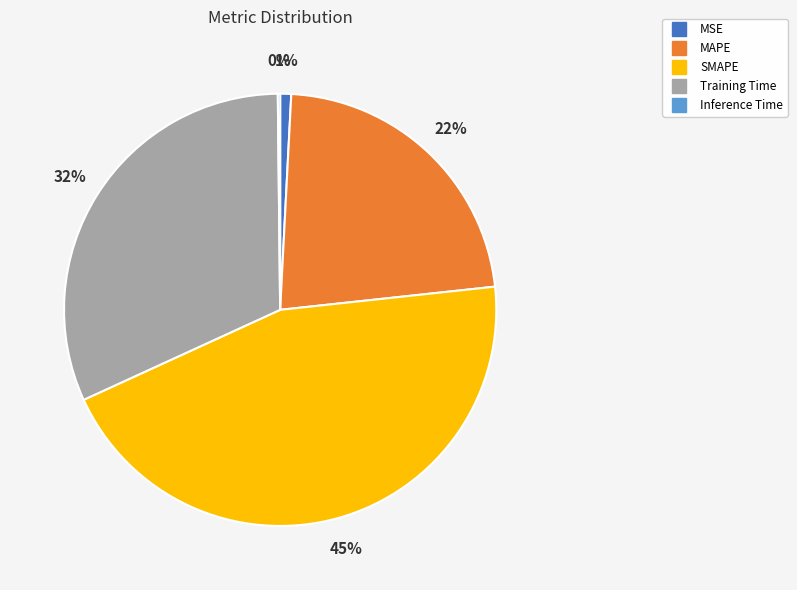

Does any single category account for the majority?

No